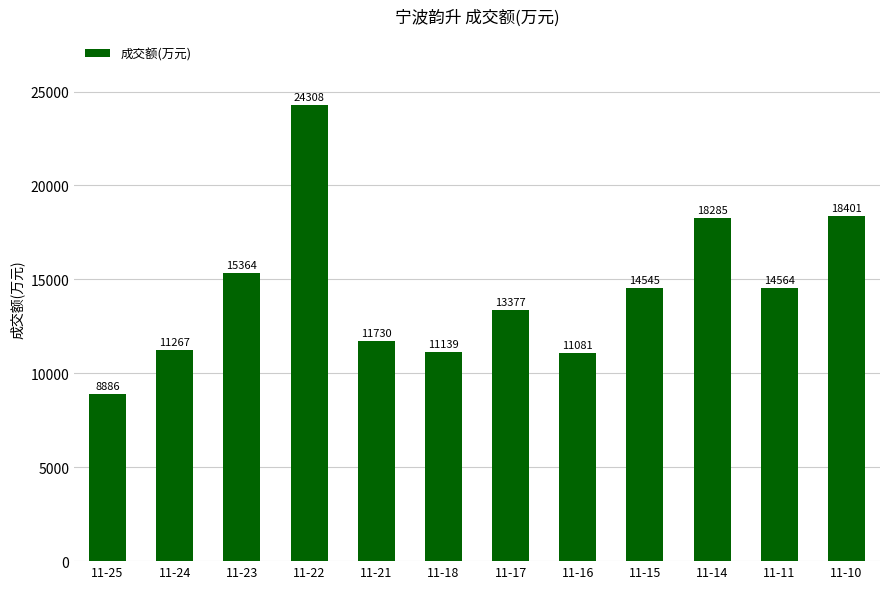

Between 11-24 and 11-21, which is larger?

11-21